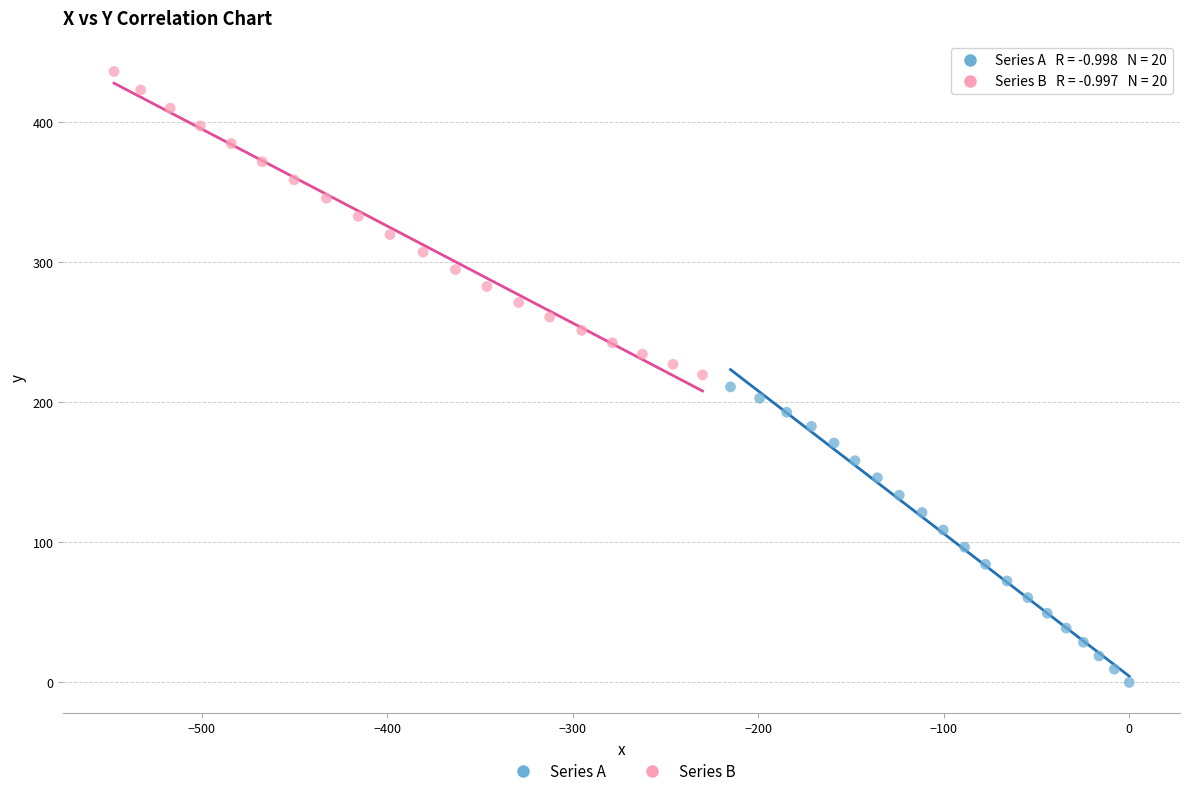

Which series has the widest spread of Y values?

Series B